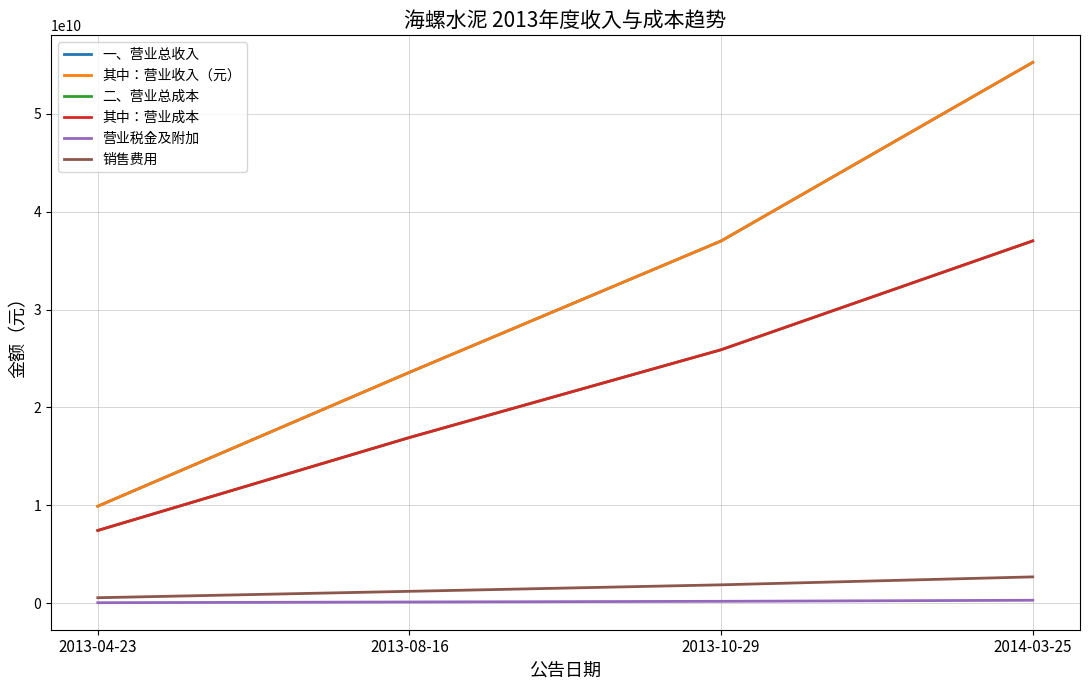

Reading right to left, list all the values displayed in this chart.

一、营业总收入: 55261676595	37008015255	23587088266	9905798786
其中：营业收入（元）: 55261676595	37008015255	23587088266	9905798786
二、营业总成本: 37018082240	25894190792	16923764494	7427780088
其中：营业成本: 37018082240	25894190792	16923764494	7427780088
营业税金及附加: 296787586	189171149	119057351	46217359
销售费用: 2684504697	1872833885	1209471206	554710004